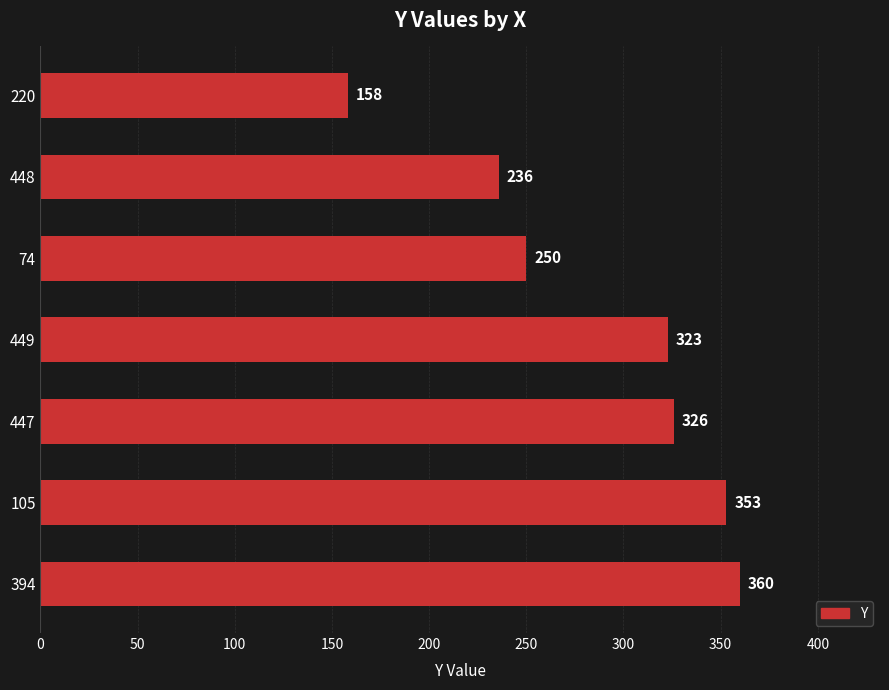

Which category has the highest value across all series?

394